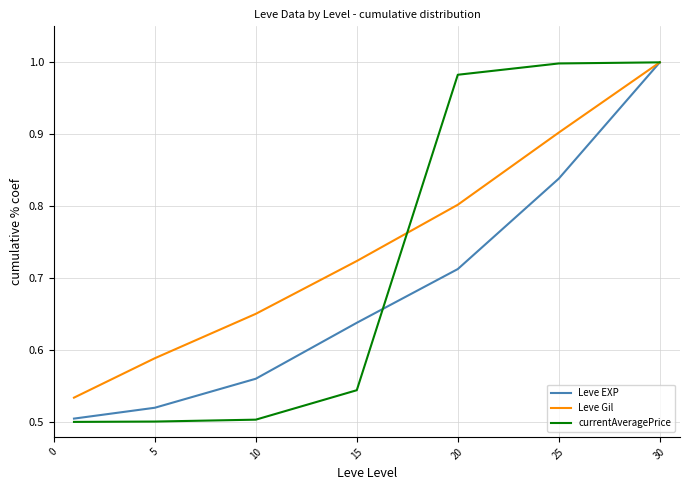

Rank the series by their average value, from lowest to highest.

Leve EXP, currentAveragePrice, Leve Gil